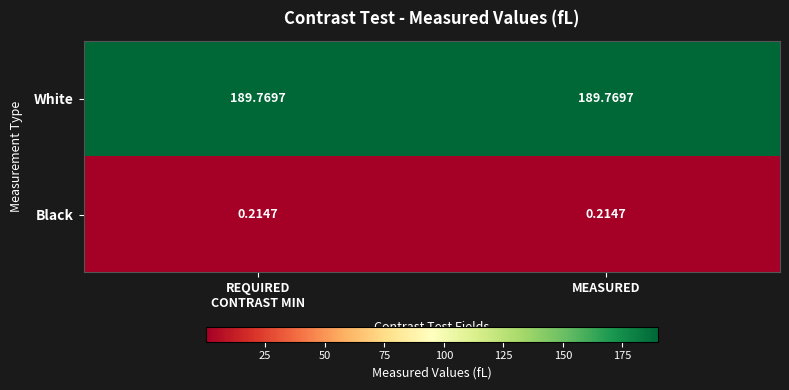

Which series has the largest total across all categories?

White